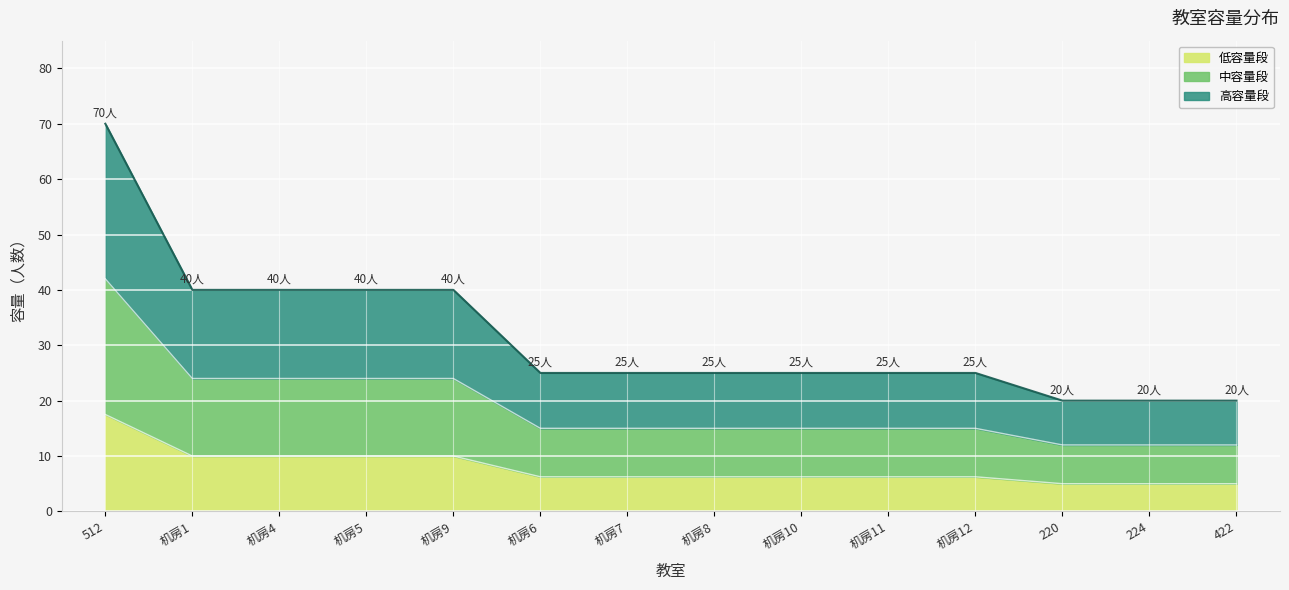

Does the chart display data point markers on the line(s)?

No